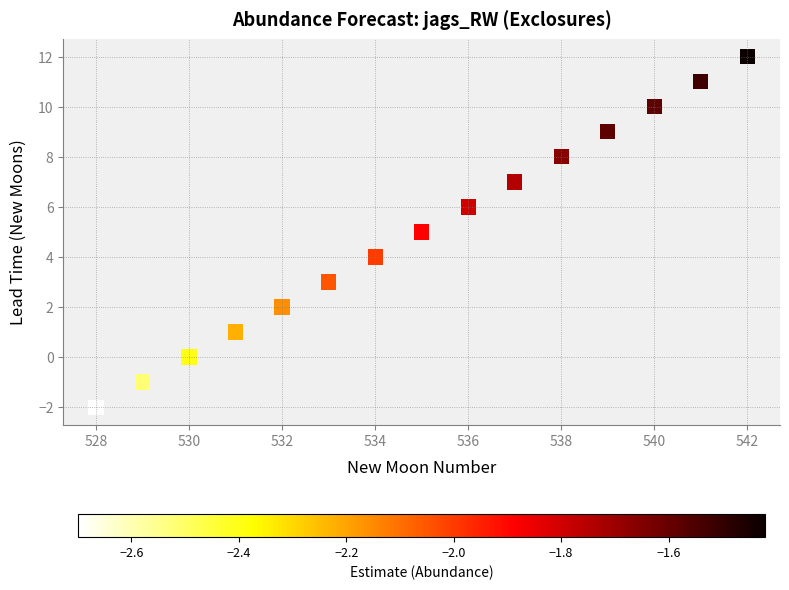

What is the range of X values (max minus min)?

14